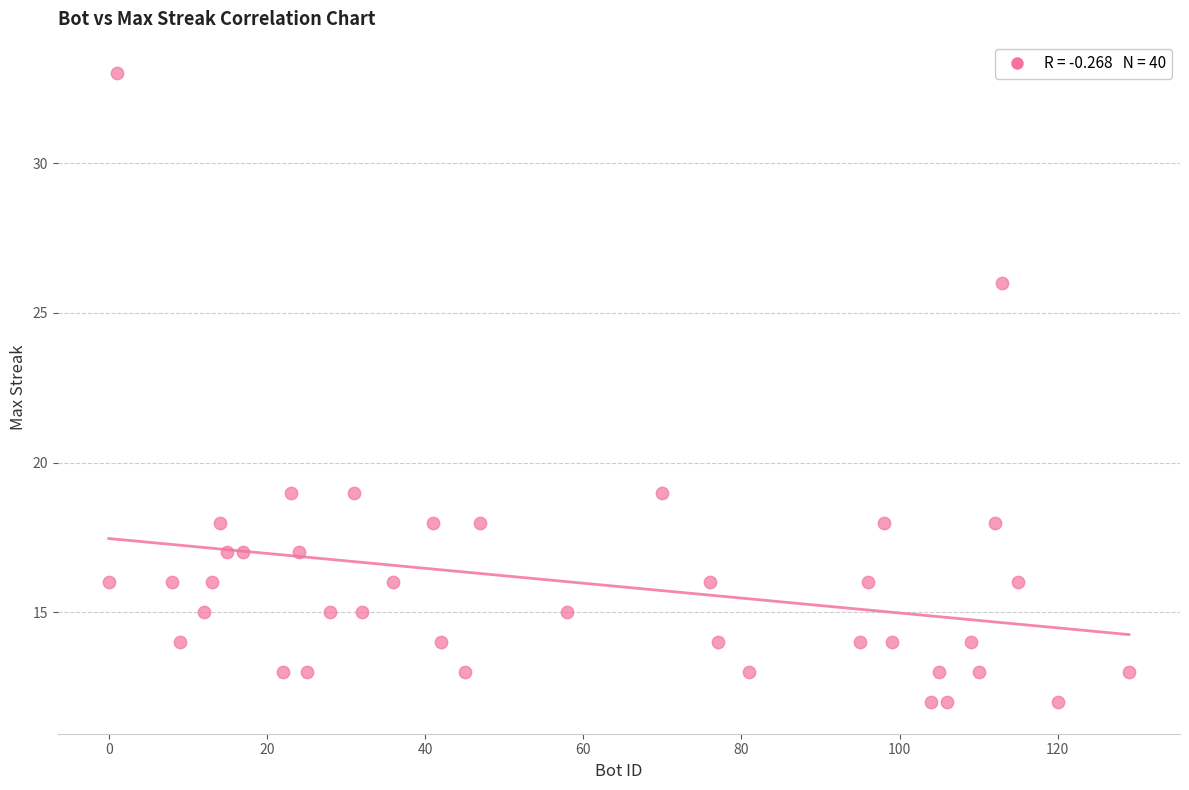

What is the range of X values (max minus min)?

129